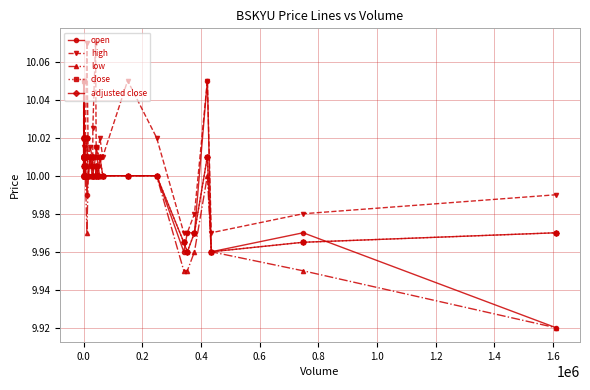

Which series has the largest range (max minus min)?

open